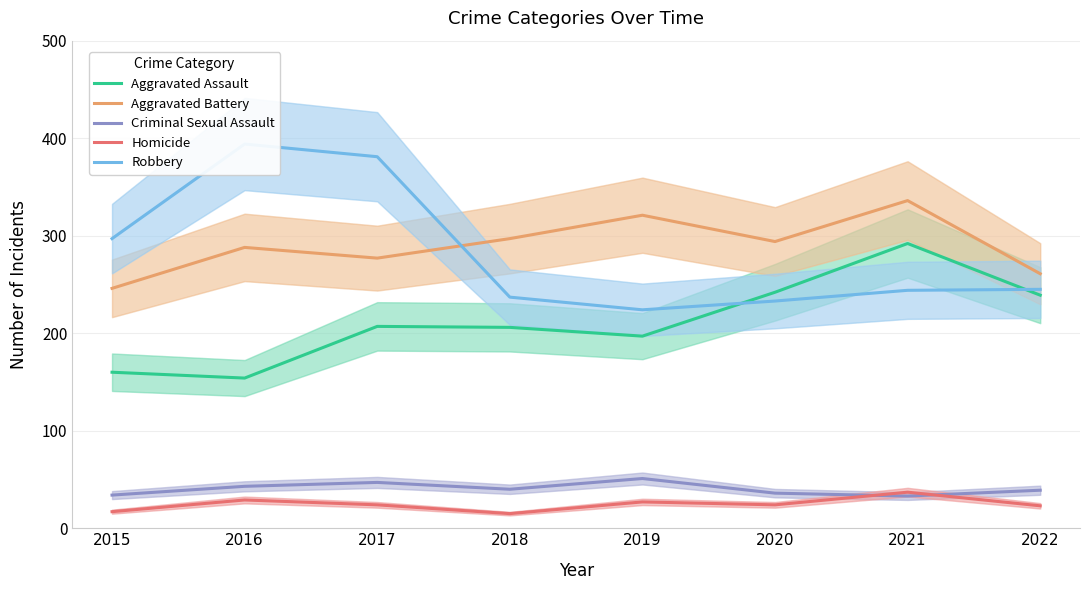

Which category has the highest value across all series?

2016